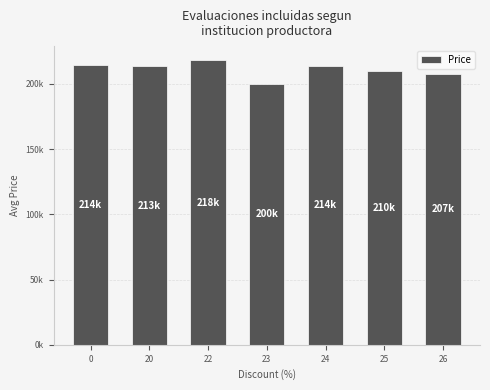

Which label corresponds to the largest value in the chart?

22